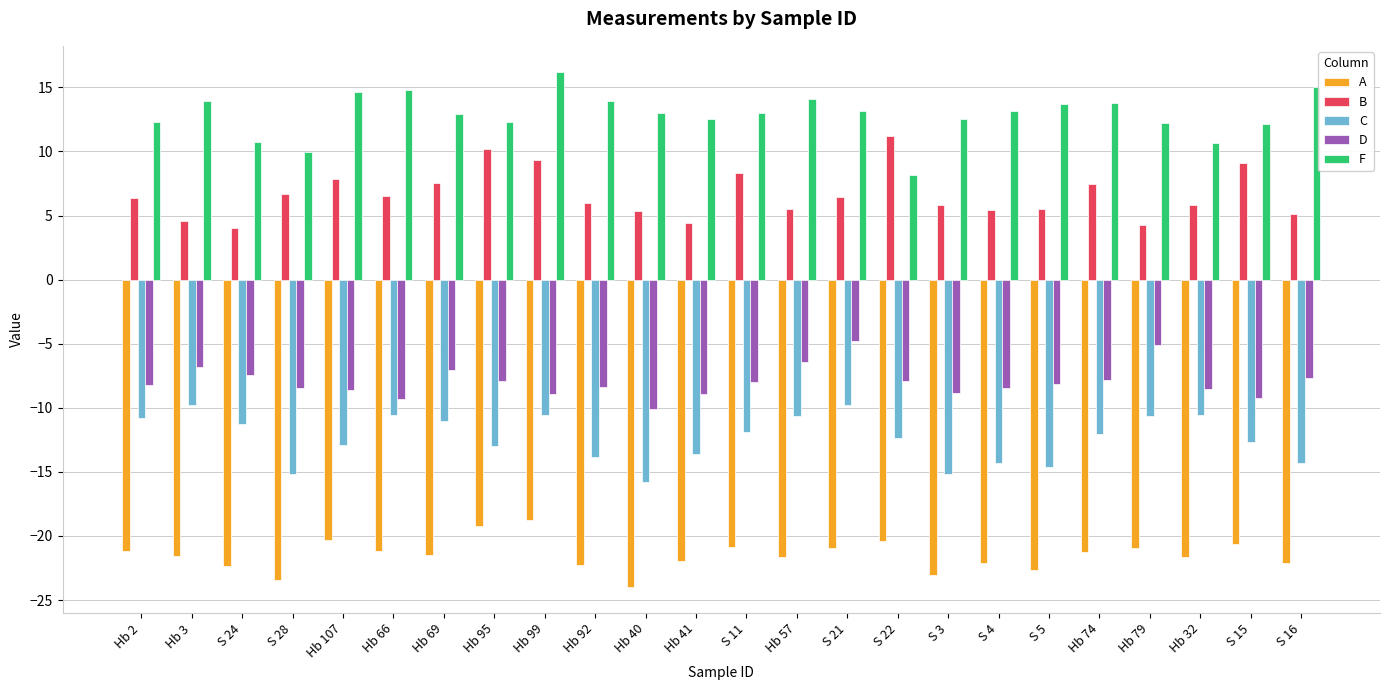

At which category is the sum across all series the highest?

Hb 99